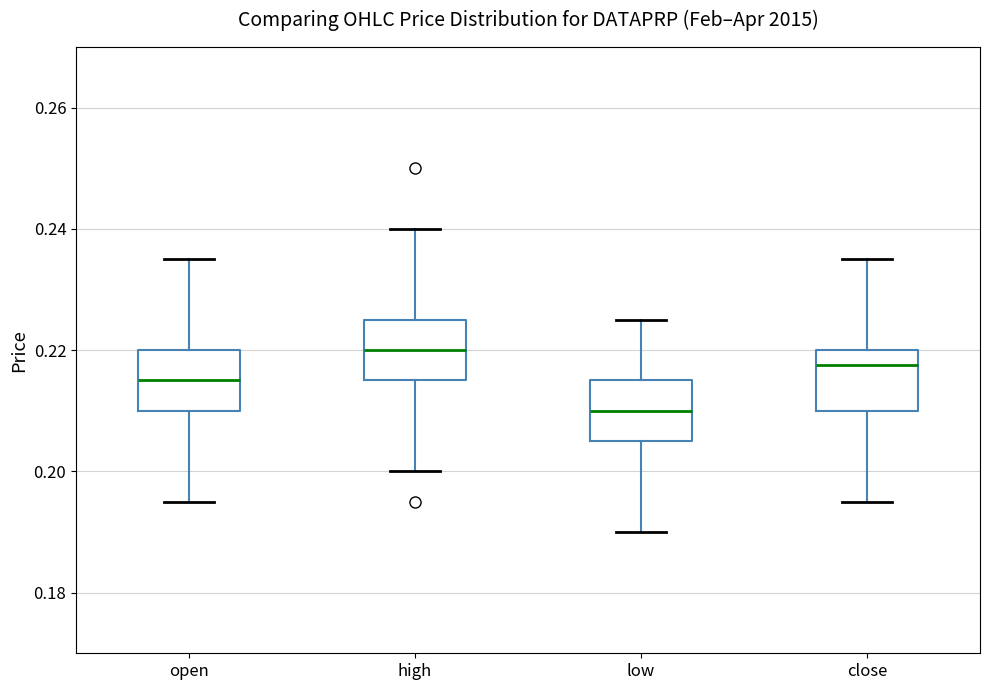

Which box's median line is the lowest?

low